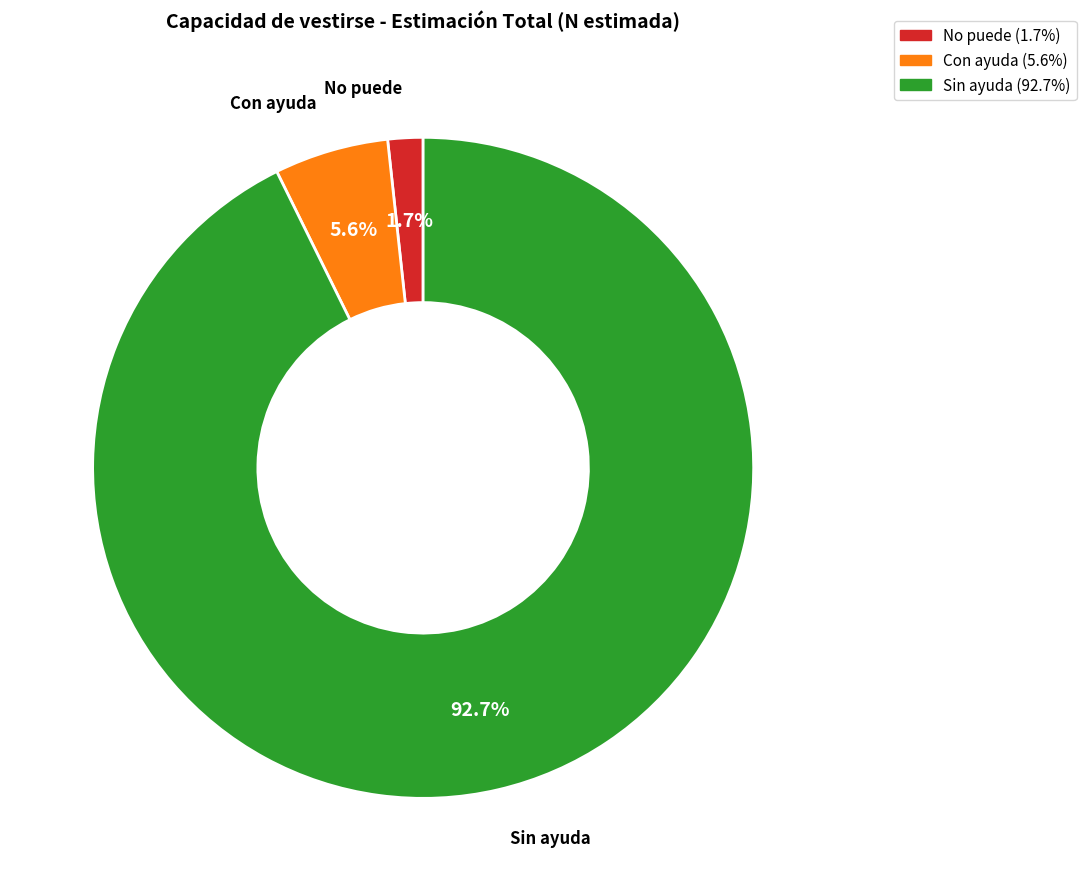

Between Sin ayuda and No puede, which is larger?

Sin ayuda